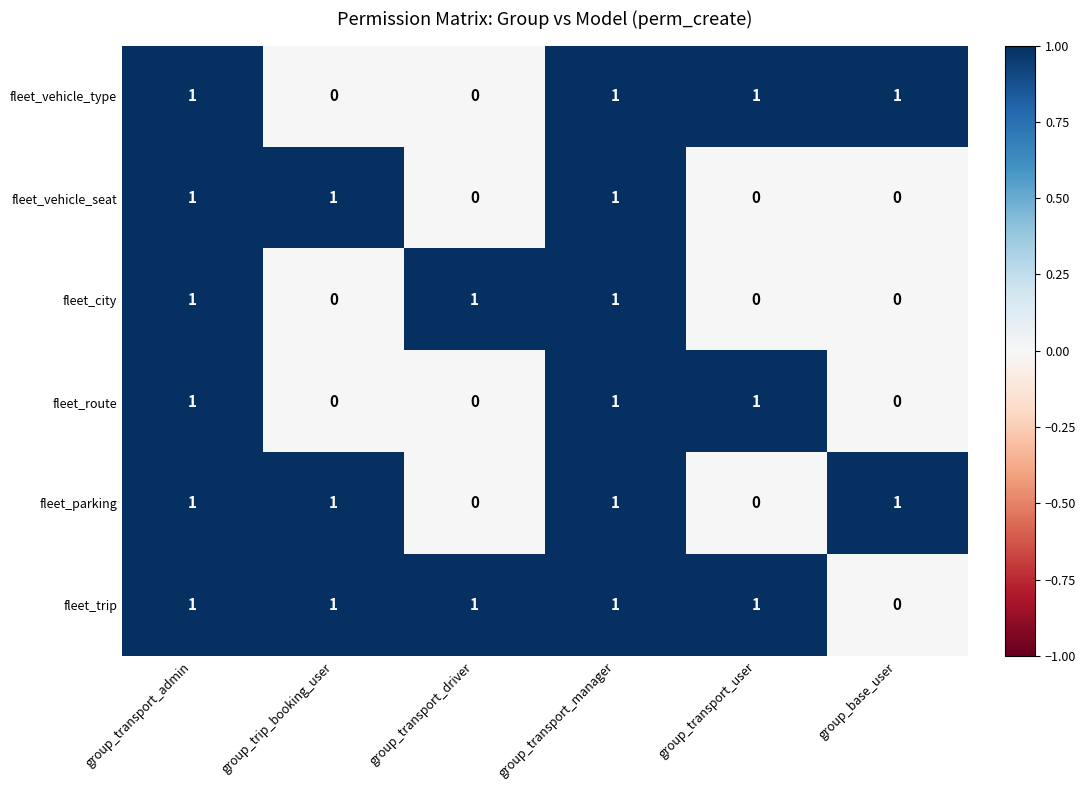

How many categories are shown in the chart?

6